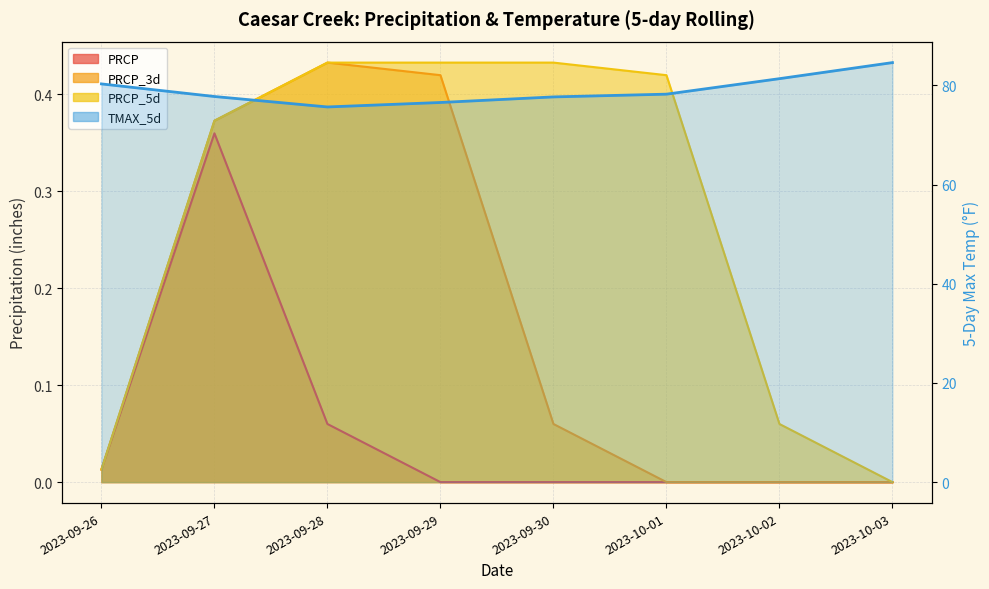

Reading right to left, extract all data points from this chart.

PRCP: 2023-10-03=0.0	2023-10-02=0.0	2023-10-01=0.0	2023-09-30=0.0	2023-09-29=0.0	2023-09-28=0.1	2023-09-27=0.4	2023-09-26=0.0
PRCP_3d: 2023-10-03=0.0	2023-10-02=0.0	2023-10-01=0.0	2023-09-30=0.1	2023-09-29=0.4	2023-09-28=0.4	2023-09-27=0.4	2023-09-26=0.0
PRCP_5d: 2023-10-03=0.0	2023-10-02=0.1	2023-10-01=0.4	2023-09-30=0.4	2023-09-29=0.4	2023-09-28=0.4	2023-09-27=0.4	2023-09-26=0.0
TMAX_5d: 2023-10-03=84.6	2023-10-02=81.3	2023-10-01=78.2	2023-09-30=77.7	2023-09-29=76.5	2023-09-28=75.6	2023-09-27=77.7	2023-09-26=80.3